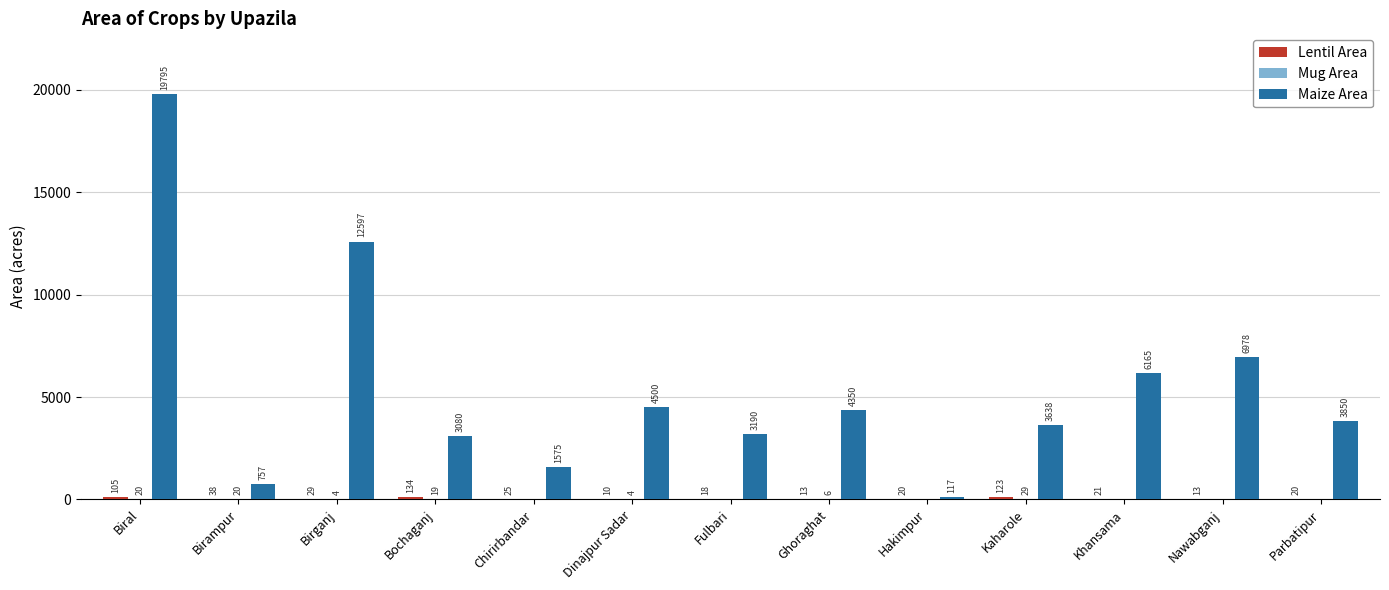

The value of Maize Area at Ghoraghat is 1055. True or false?

False